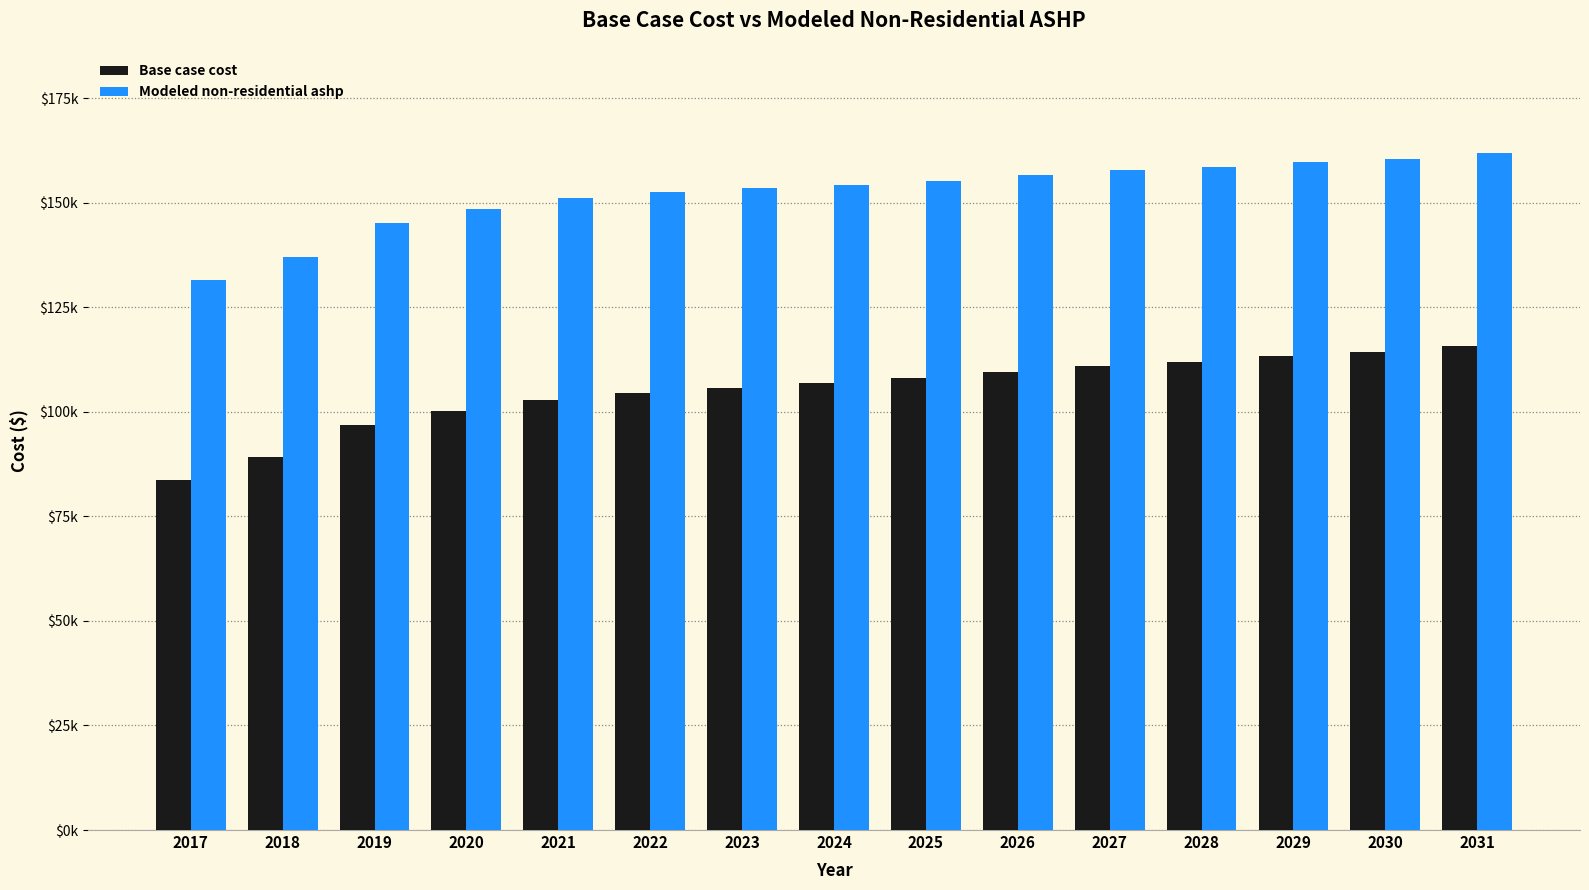

Is the value of Modeled non-residential ashp at 2024 greater than the value of Base case cost at 2030?

Yes